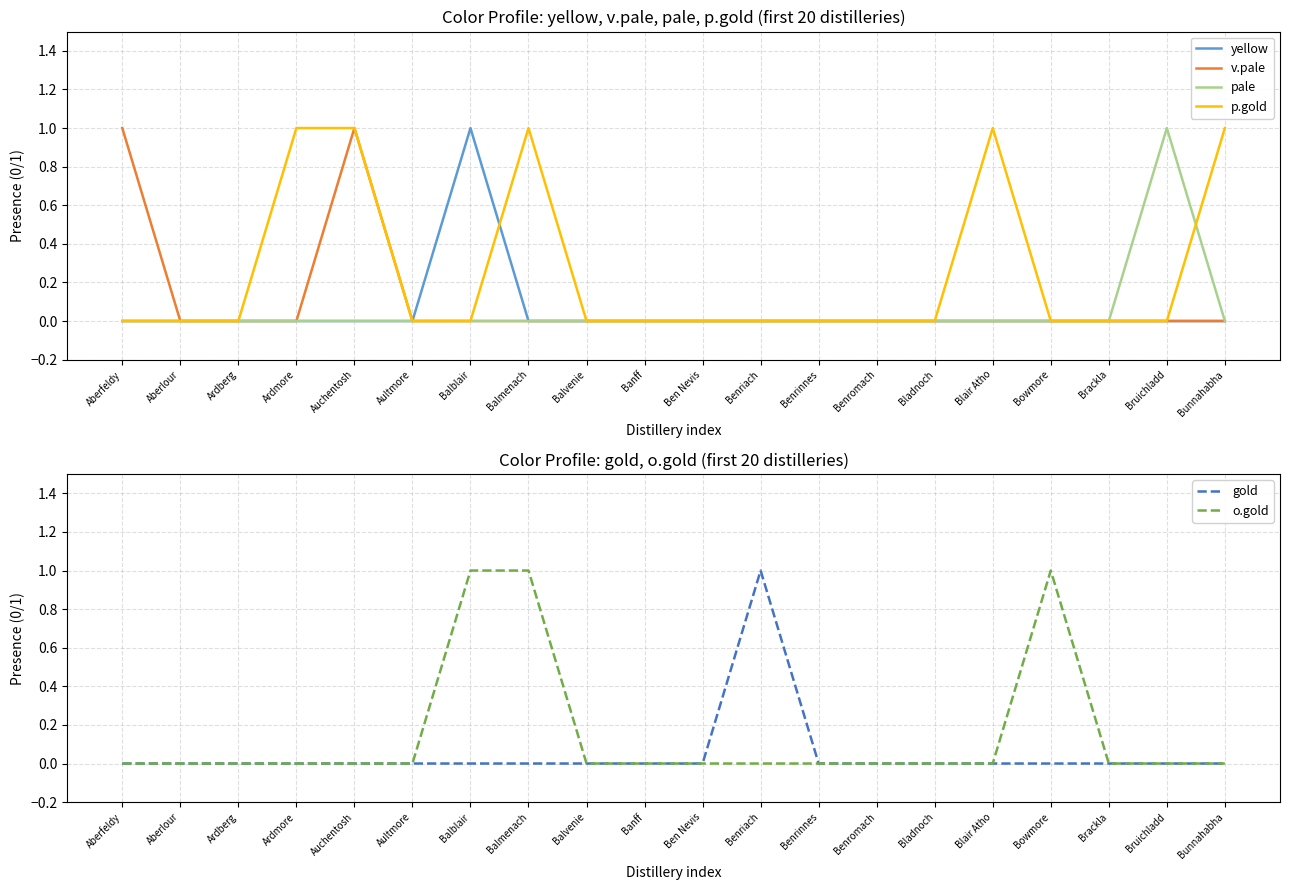

Which series has the largest total across all categories?

p.gold